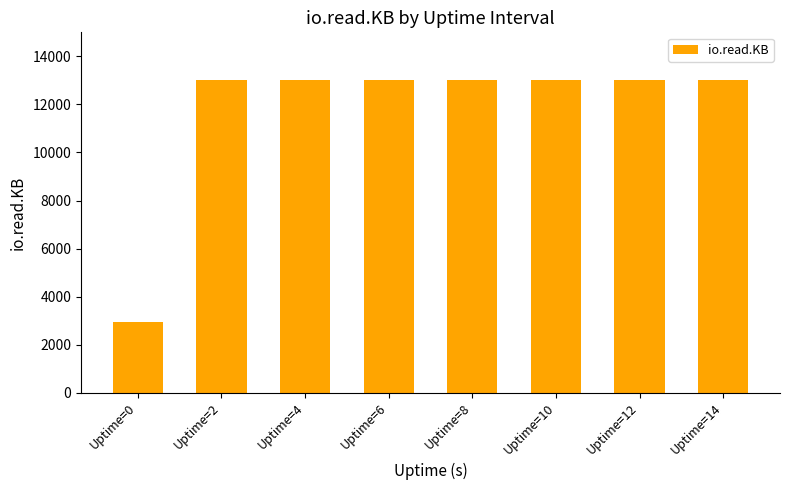

The value at Uptime=12 is 13036. True or false?

True